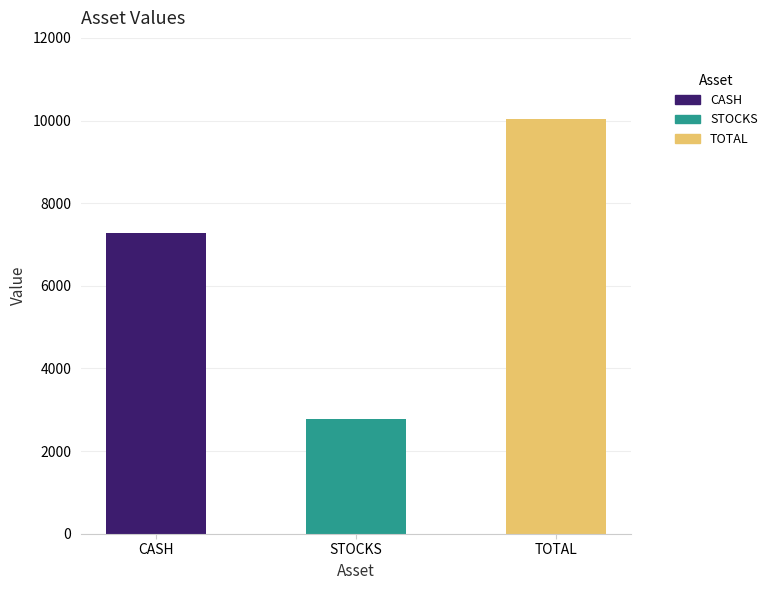

Which category has the lowest value across all series?

STOCKS